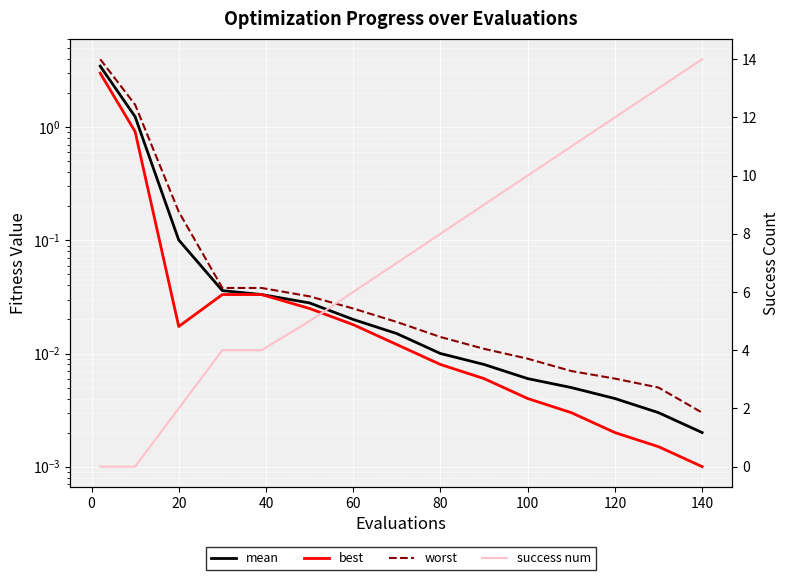

The value of best at 140 is 0.0. True or false?

False